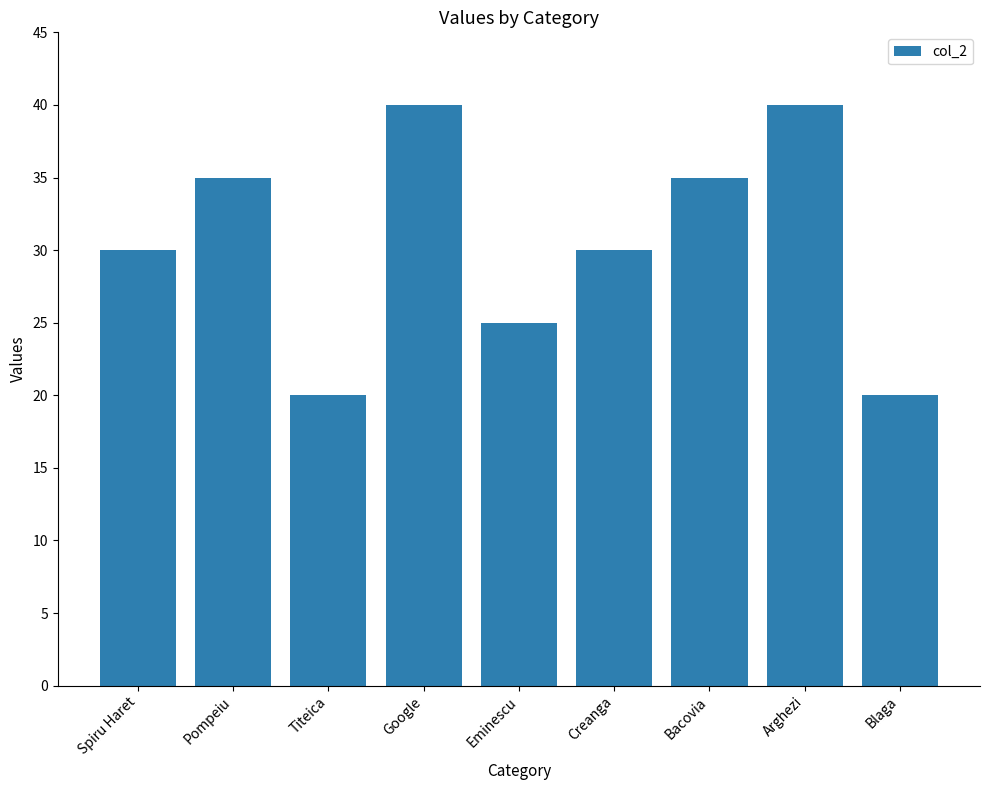

What is the greatest value displayed?

40